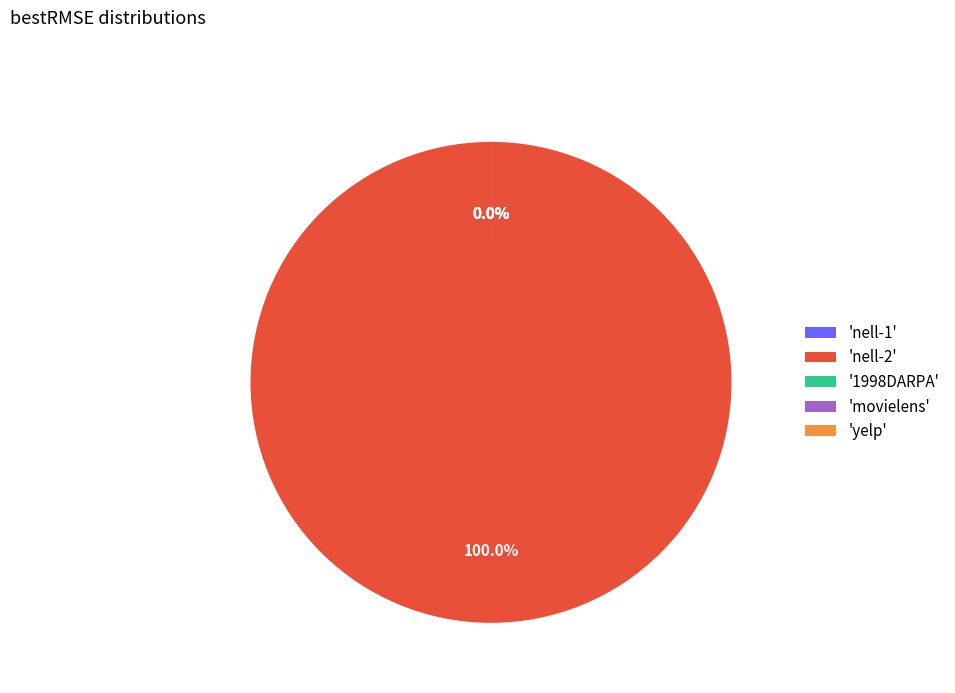

Which slice is the largest?

nell-2